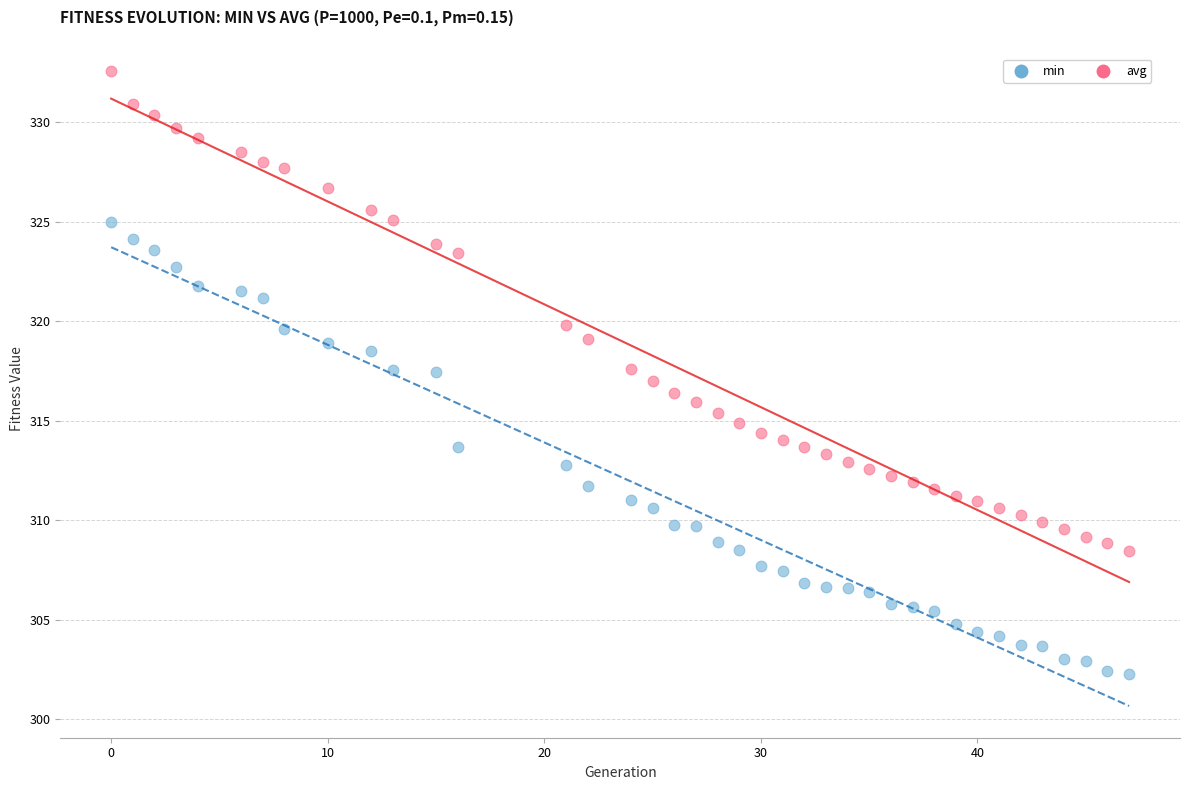

What are all the series names shown in the legend?

min, avg